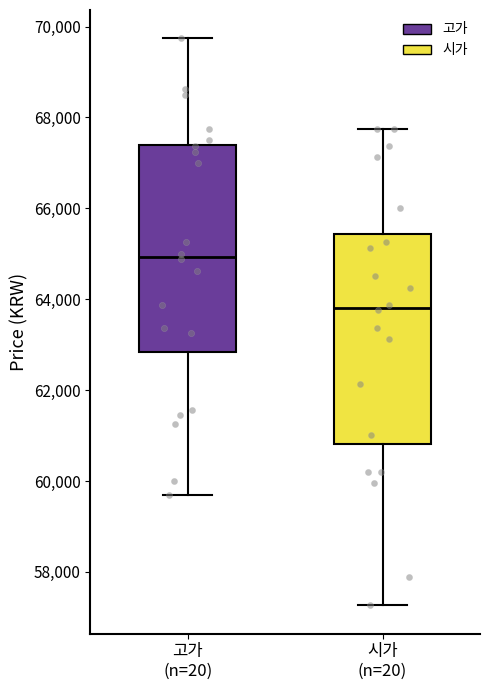

Reading left to right, read every box against the y-axis: the position of its median line, the range the box covers, and the ends of its whiskers. The values are not printed on the chart, so give them approximately, as read against the axis.

고가 (n=20): median 65000, box 62800 to 67400, whiskers 59600 to 69800
시가 (n=20): median 63800, box 60800 to 65400, whiskers 57200 to 67800